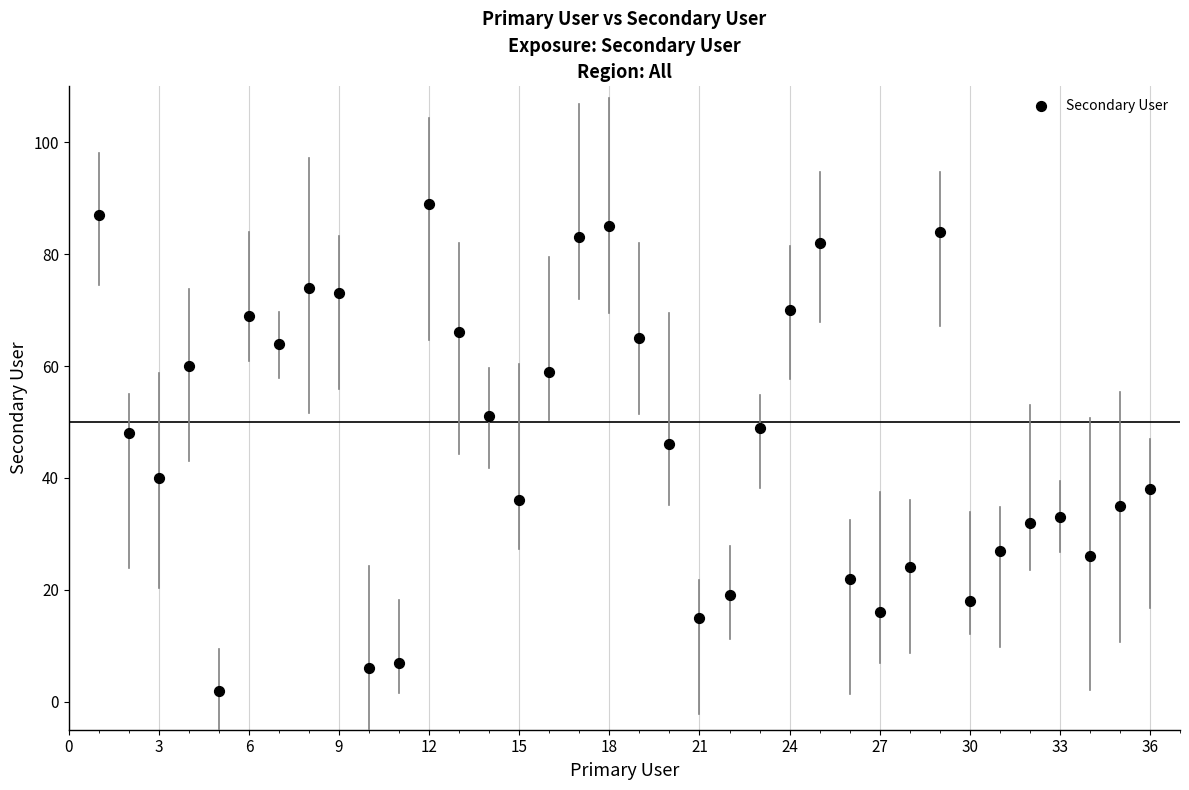

What is the range of Y values (max minus min)?

87